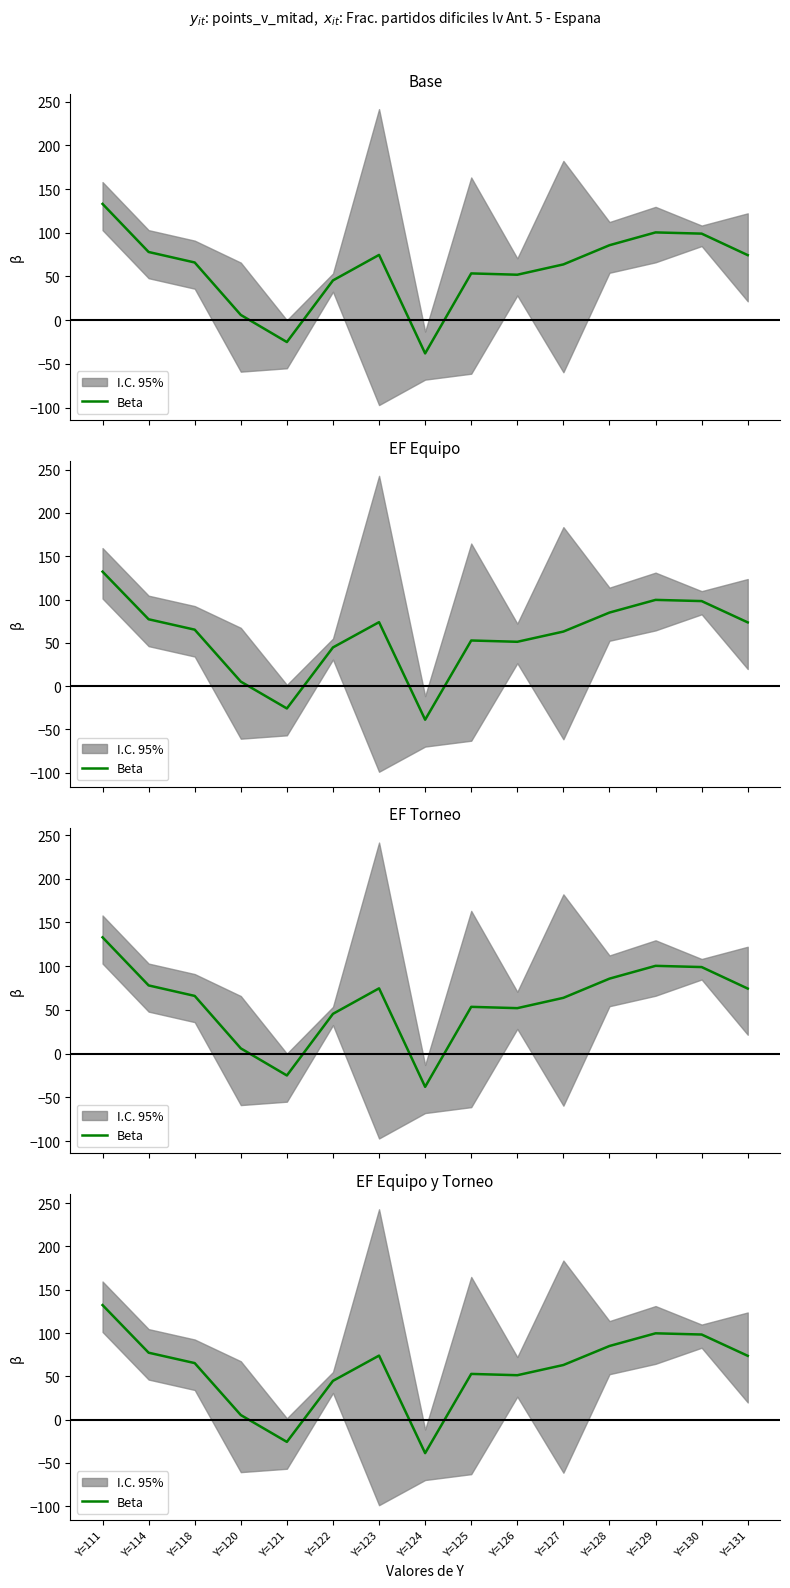

What is the value of the 4th point from the left?

5.2